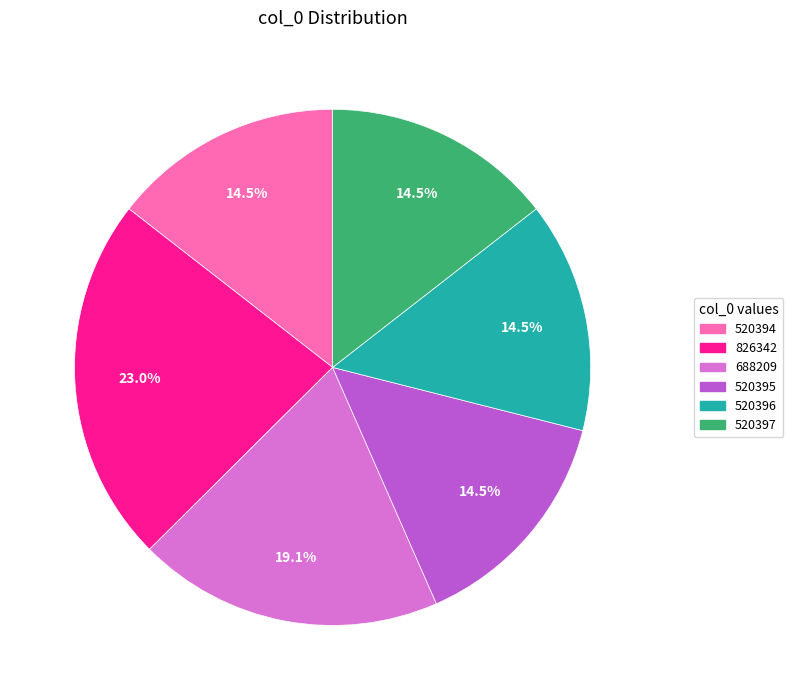

Does 520397 represent more than half of the total?

No